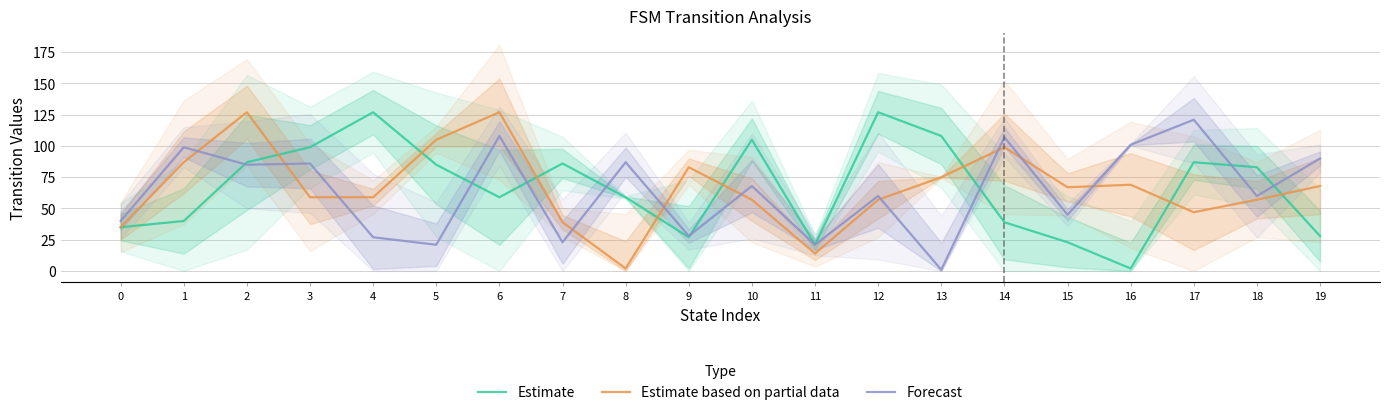

How many categories are shown in the chart?

20